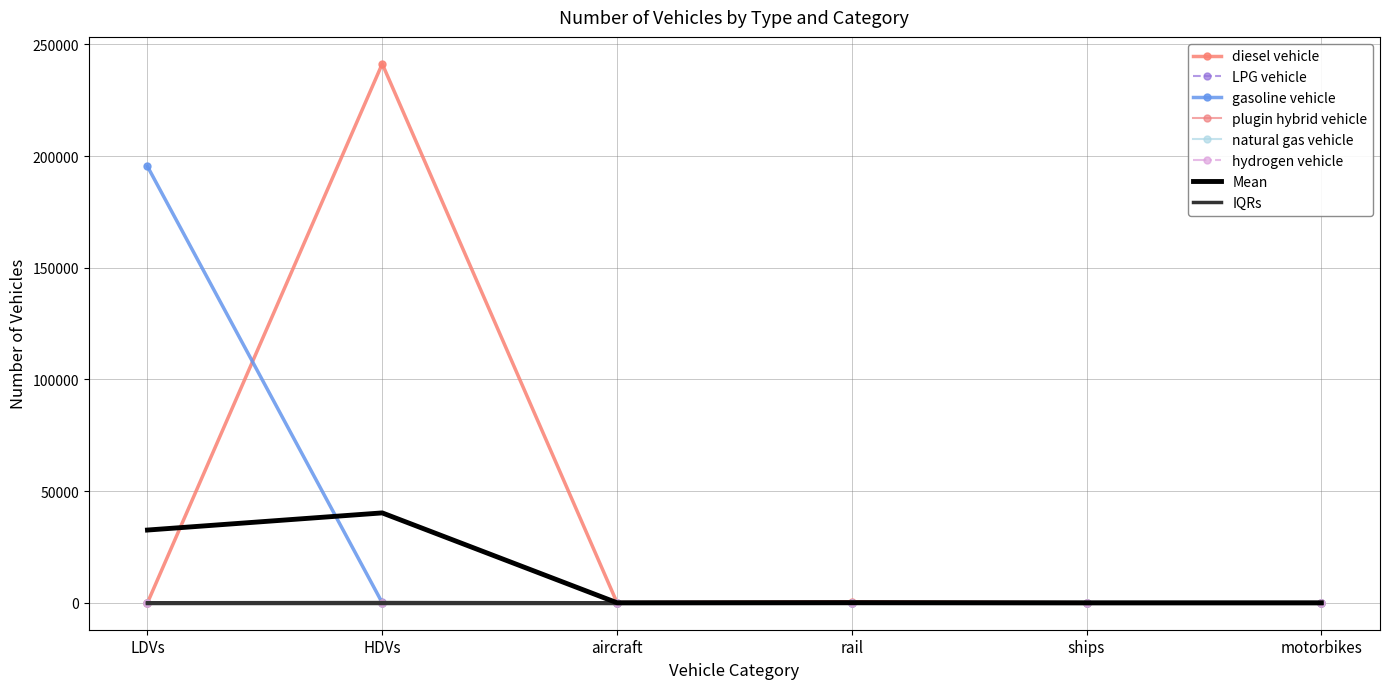

True or false: diesel vehicle and plugin hybrid vehicle cross at least once.

False